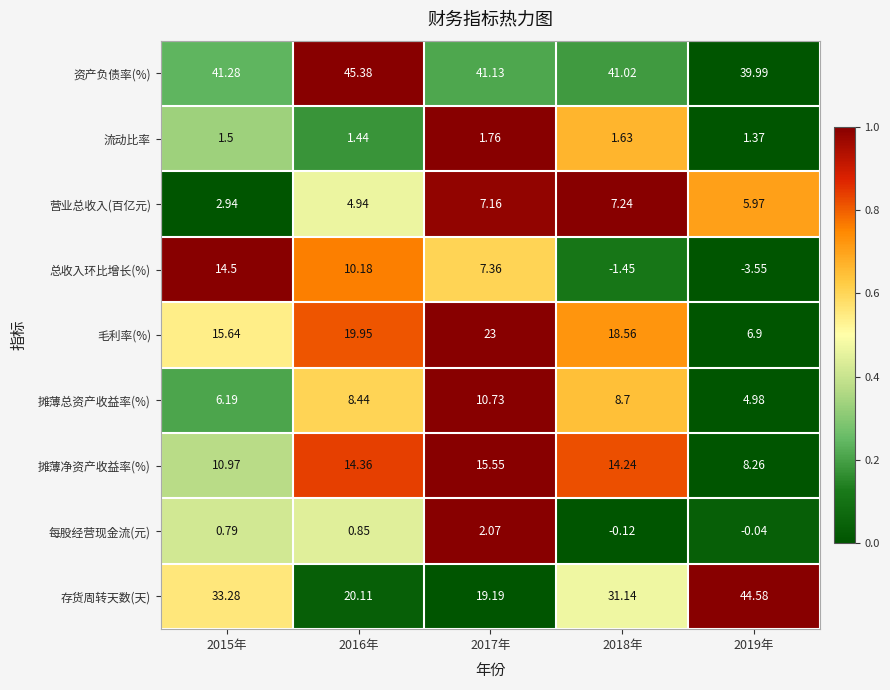

Rank the series by their maximum value, from highest to lowest.

资产负债率(%), 存货周转天数(天), 毛利率(%), 摊薄净资产收益率(%), 总收入环比增长(%), 摊薄总资产收益率(%), 营业总收入(百亿元), 每股经营现金流(元), 流动比率